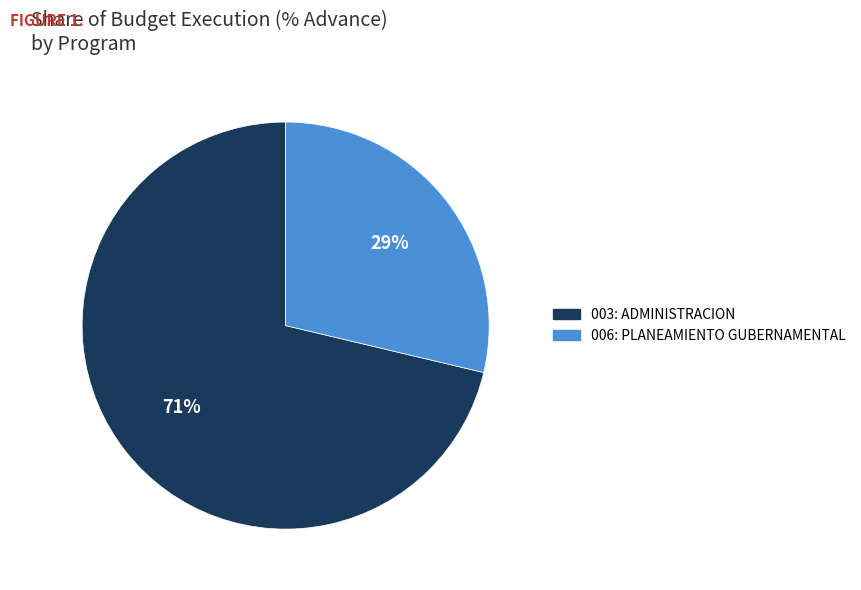

Which slice is the largest?

003: ADMINISTRACION